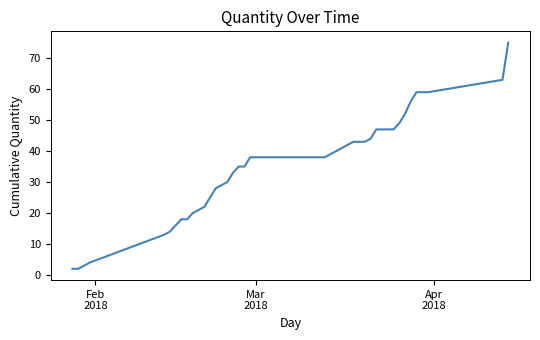

What is the maximum value shown in the chart?

75